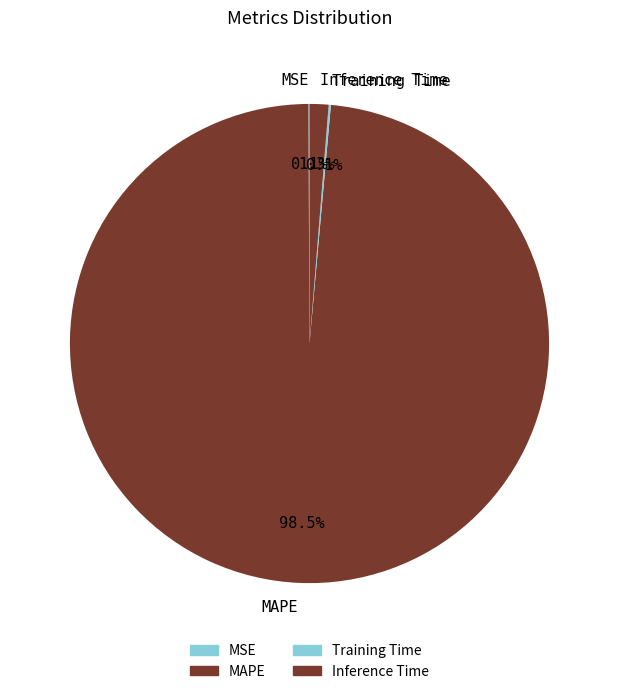

Does MAPE account for over 50% of the chart?

Yes